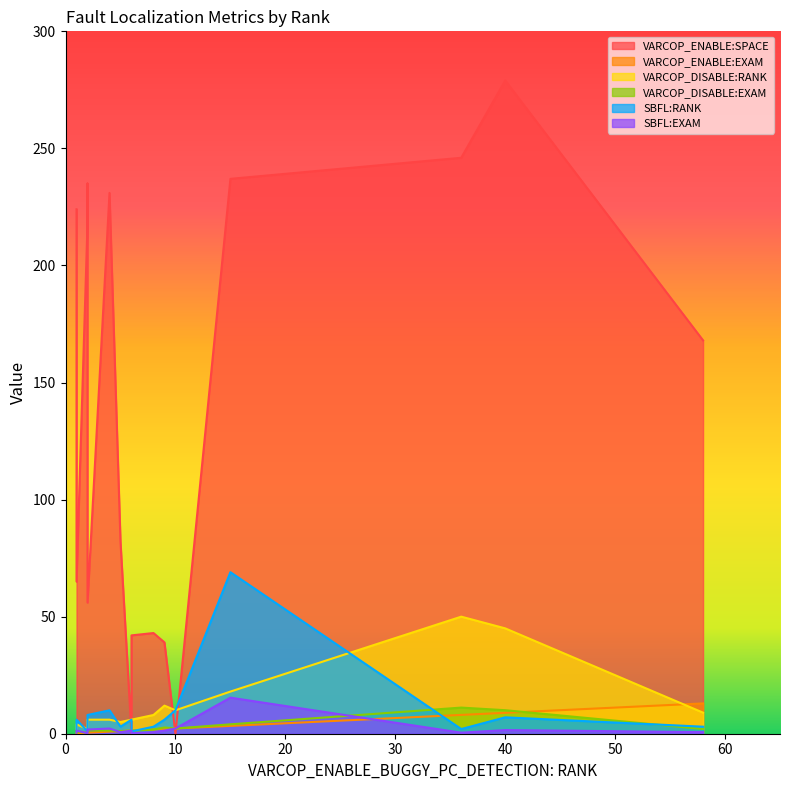

Which series has the widest spread of values?

VARCOP_ENABLE:SPACE